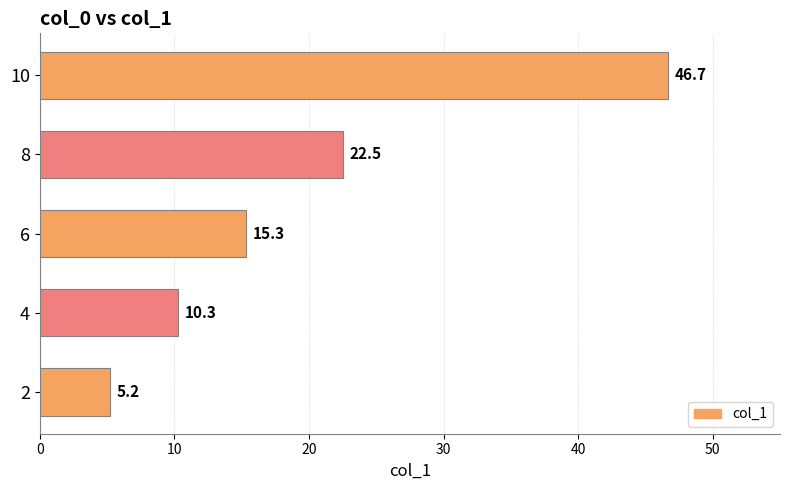

Reading bottom to top, list all the values displayed in this chart.

5.2	10.3	15.3	22.5	46.7